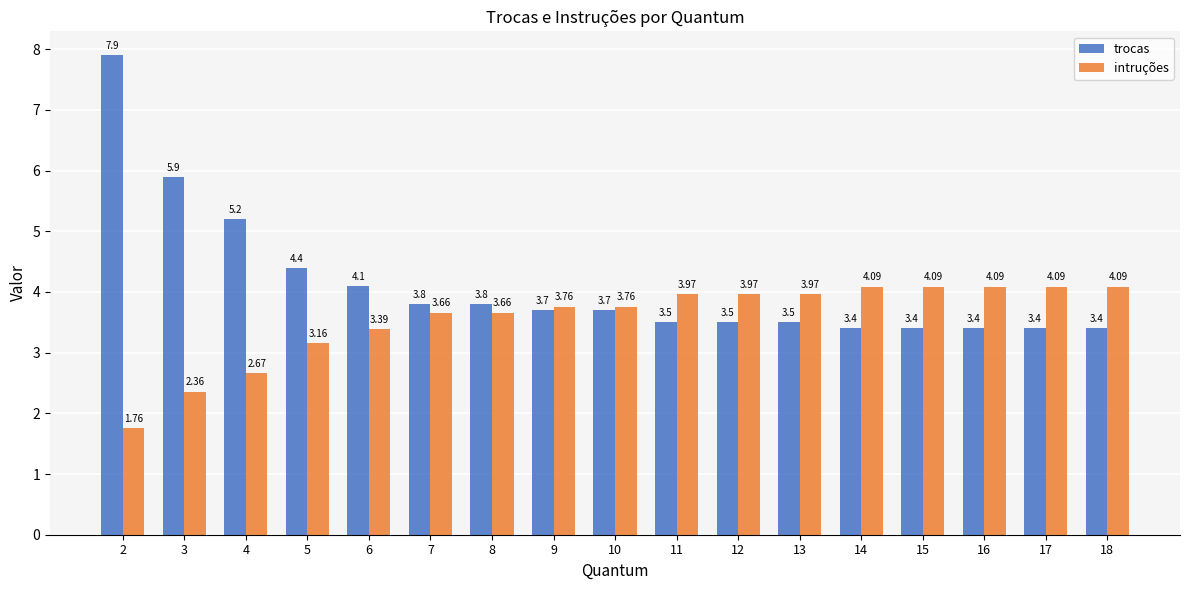

How many data points in intruções are less than 3?

3